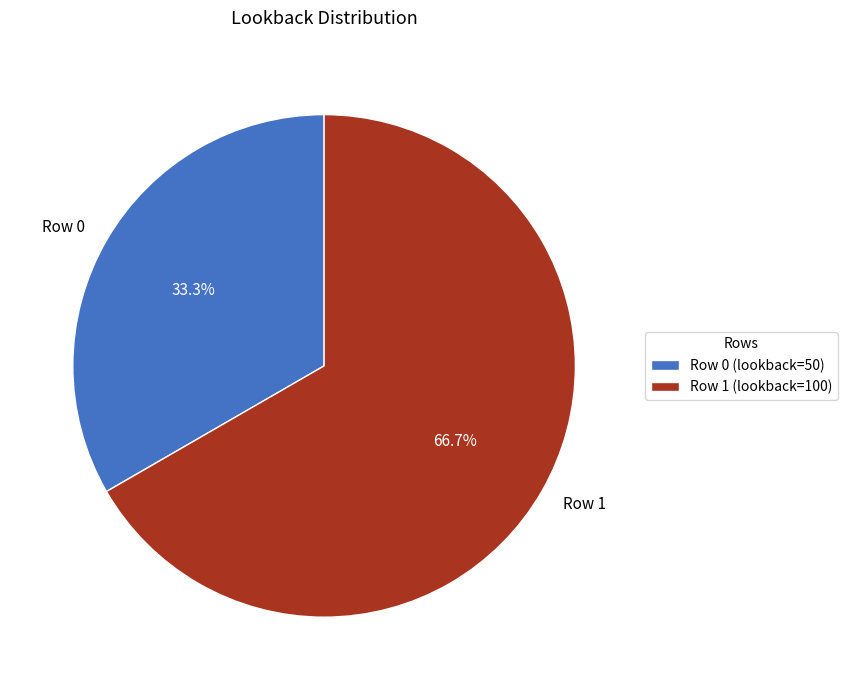

Is the sum of Row 0 and Row 1 greater than half?

Yes